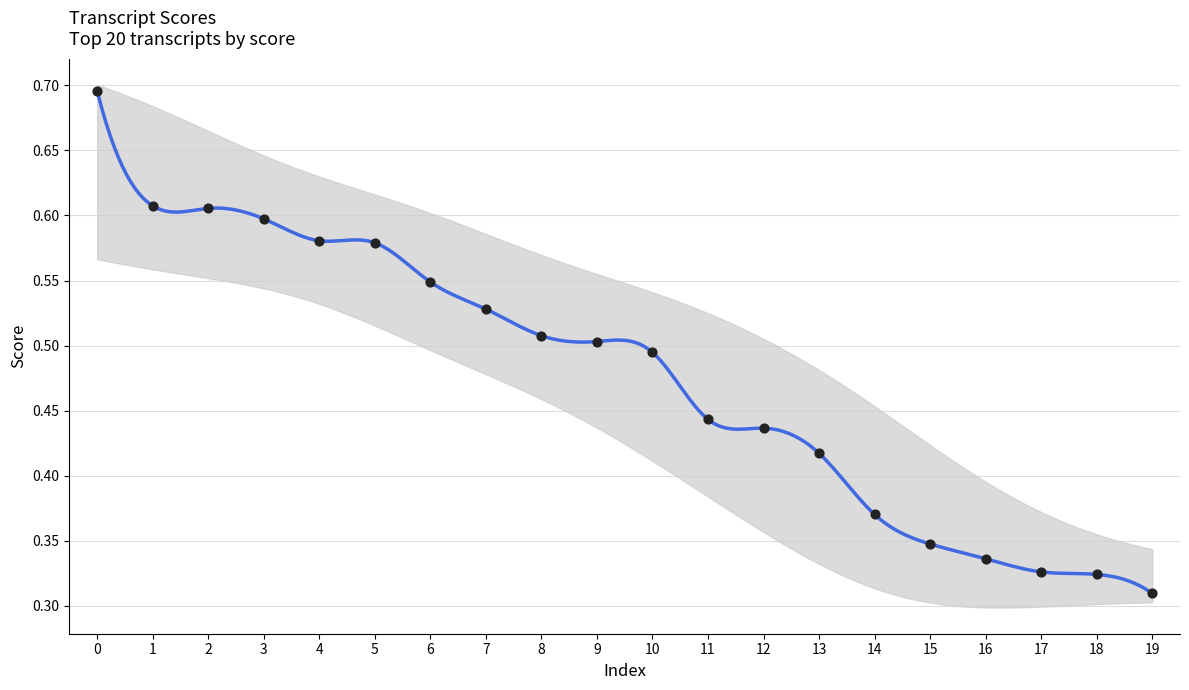

Between 11 and 18, which is larger?

11